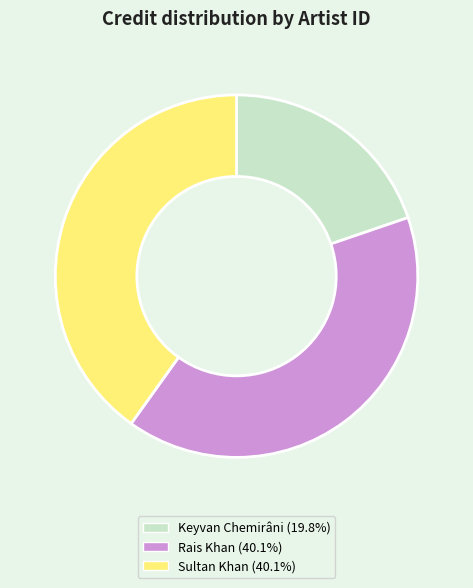

Is there any slice that represents more than half of the pie?

No